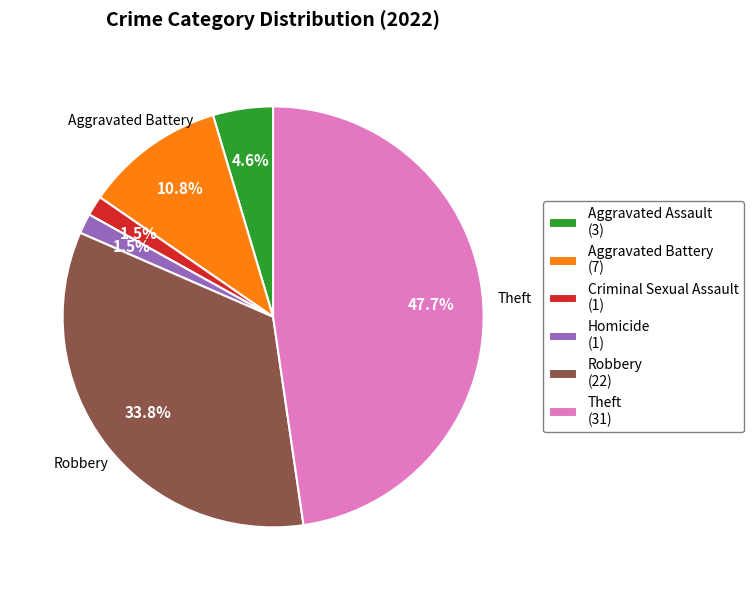

Which category has the biggest portion of the pie?

Theft (31)